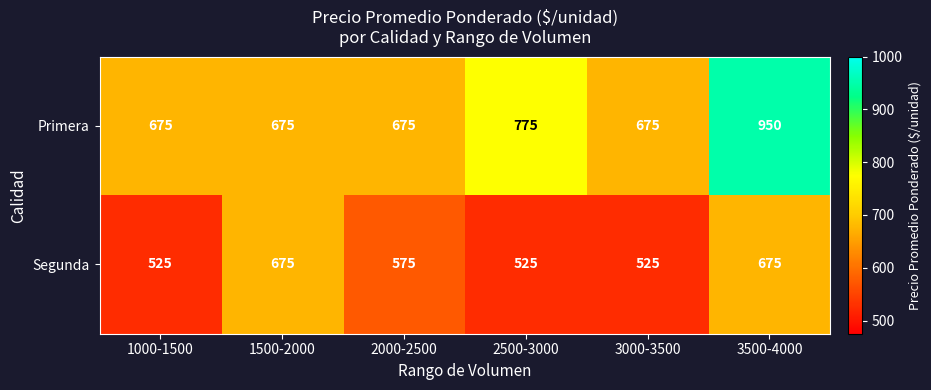

How many data points in Primera are above 675?

2